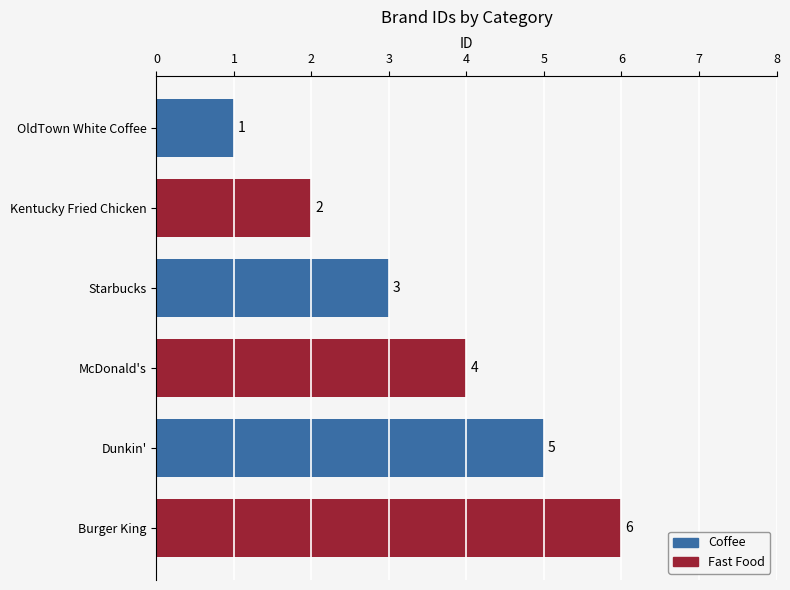

How many Coffee values are between 1 and 5?

3